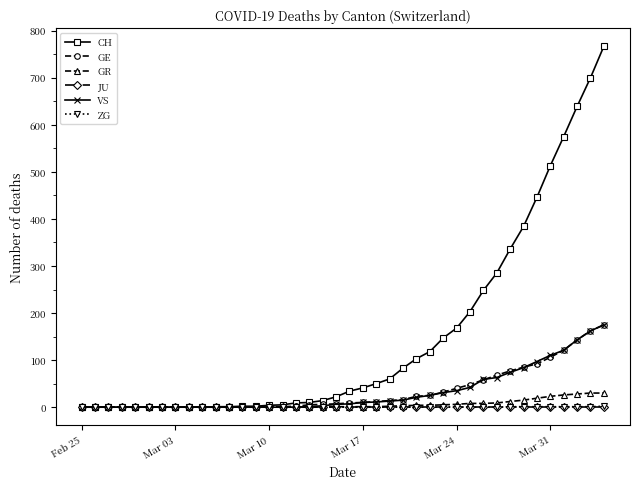

Which series has the largest total across all categories?

CH